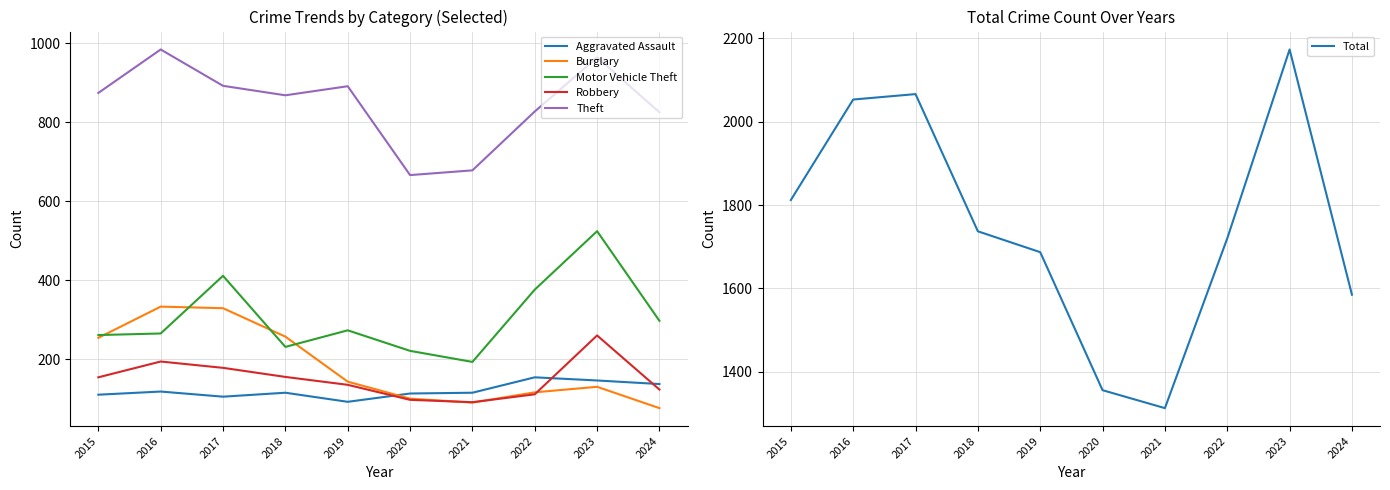

How many lines are shown in the chart?

6